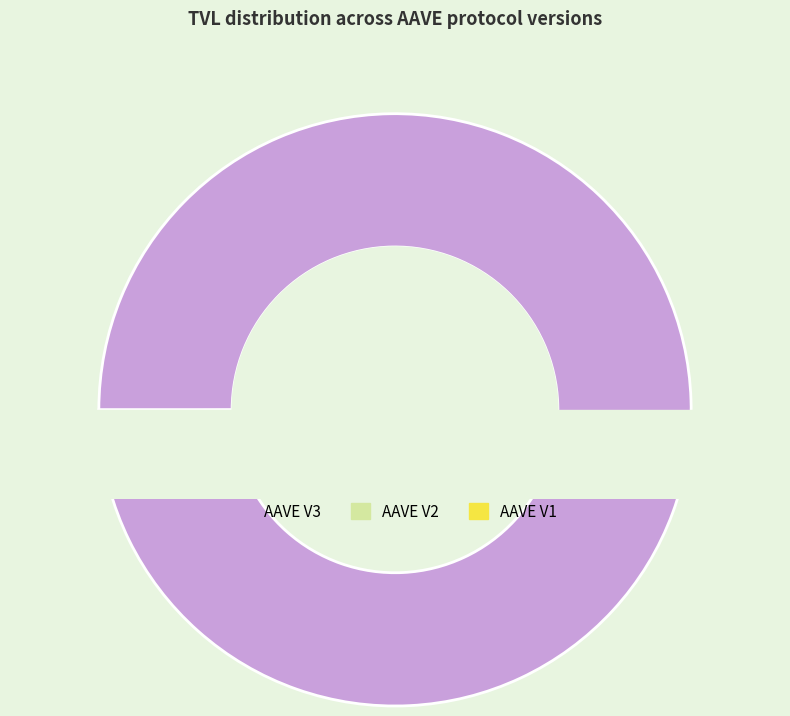

Rank the categories by value from highest to lowest.

AAVE V3, AAVE V2, AAVE V1